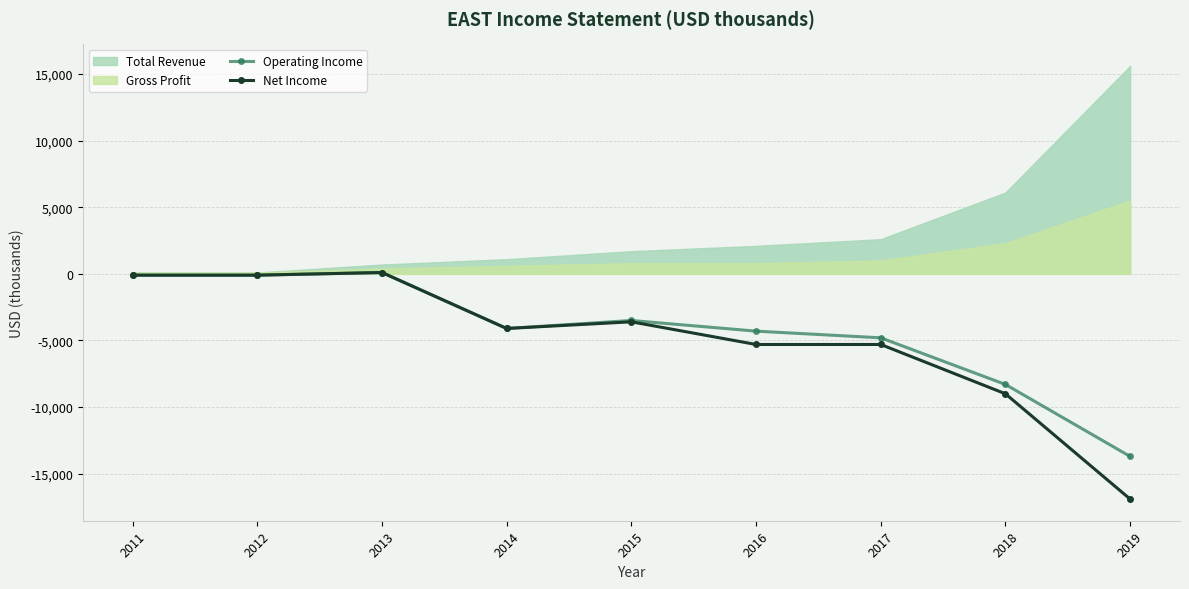

What is the difference between the Operating Income values at 2019 and 2013?

13800